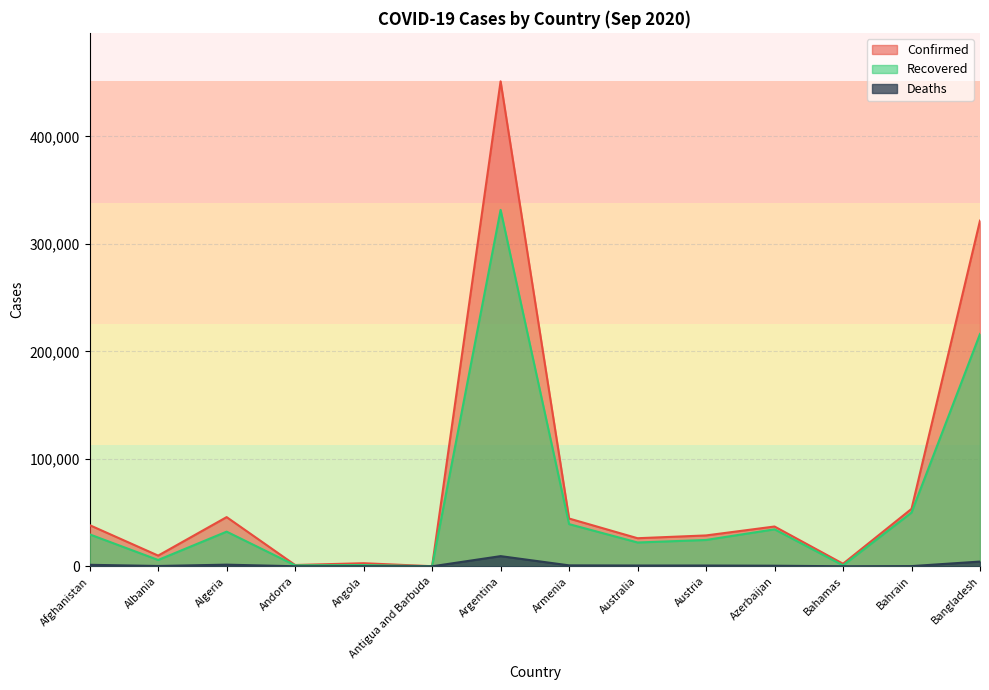

How many interior local peaks does the Confirmed series have?

4